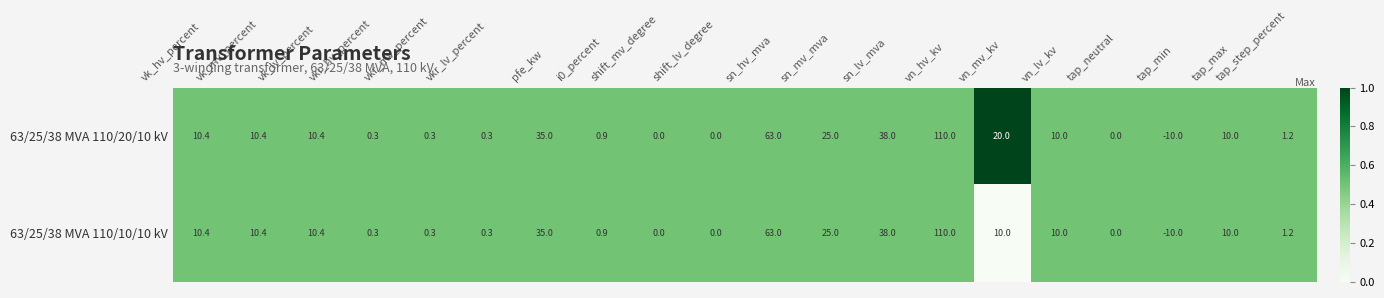

At which category is the sum across all series the highest?

vn_hv_kv